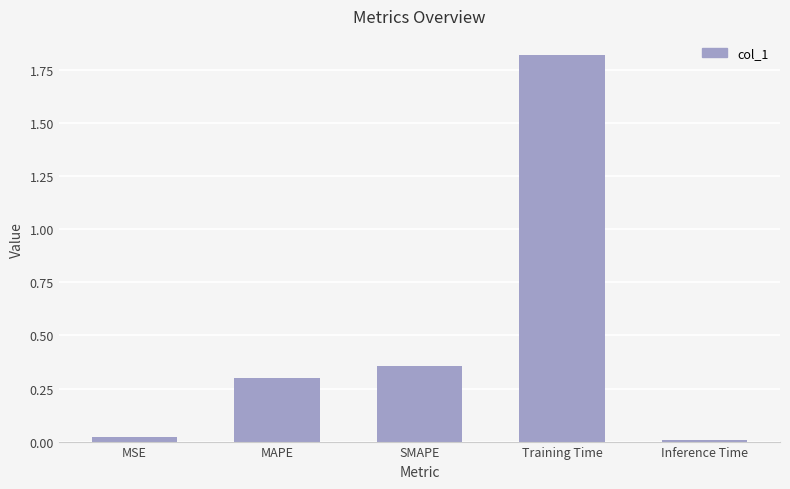

At which label is the value closest to 0?

Inference Time